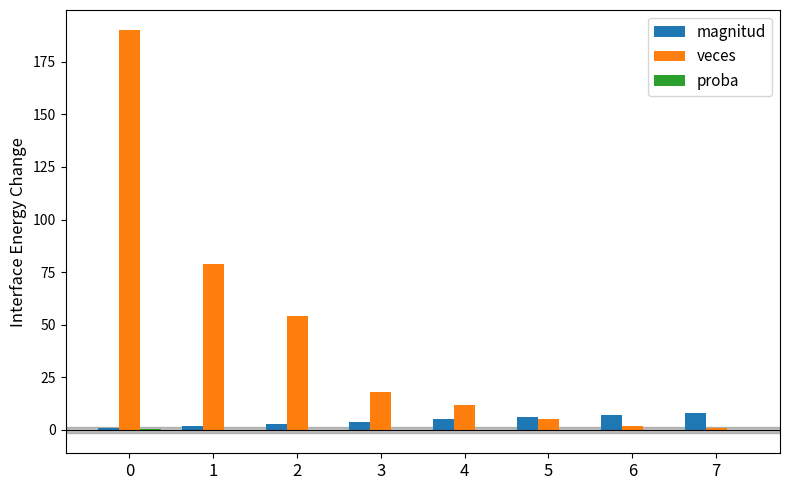

What is the greatest value displayed?

190.0